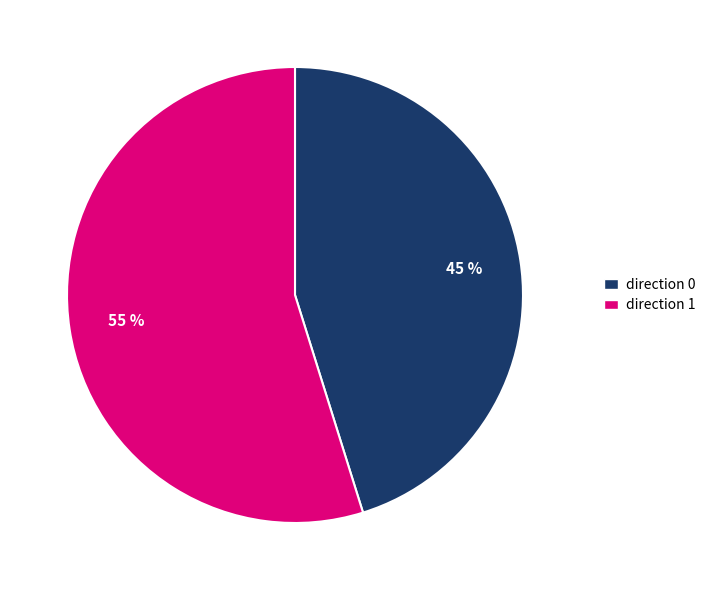

To the nearest percent, what is the difference between the largest and smallest slice percentages?

10%